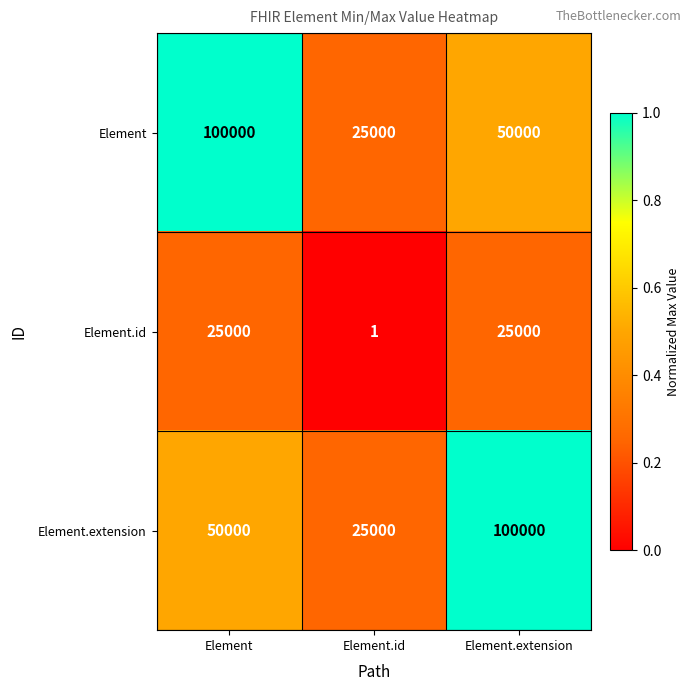

Reading left to right, extract all data points from this chart.

Element: Element=100000	Element.id=25000	Element.extension=50000
Element.id: Element=25000	Element.id=1	Element.extension=25000
Element.extension: Element=50000	Element.id=25000	Element.extension=100000